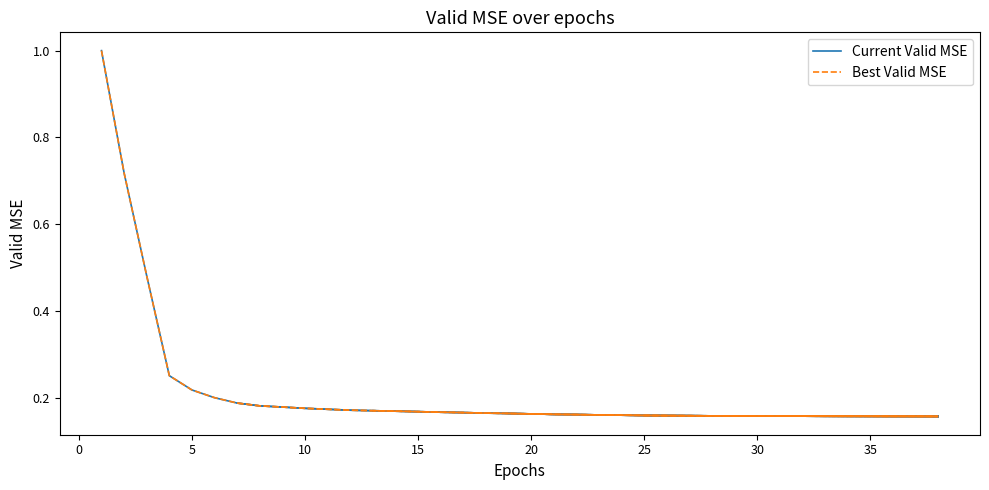

True or false: Current Valid MSE and Best Valid MSE intersect in this chart.

False